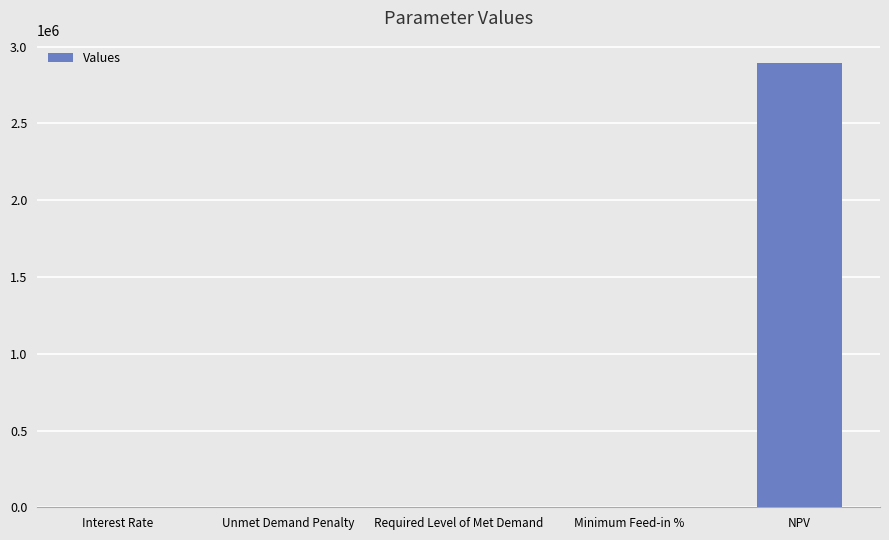

What is the change in value from Required Level of Met Demand to NPV?

+2894624.2